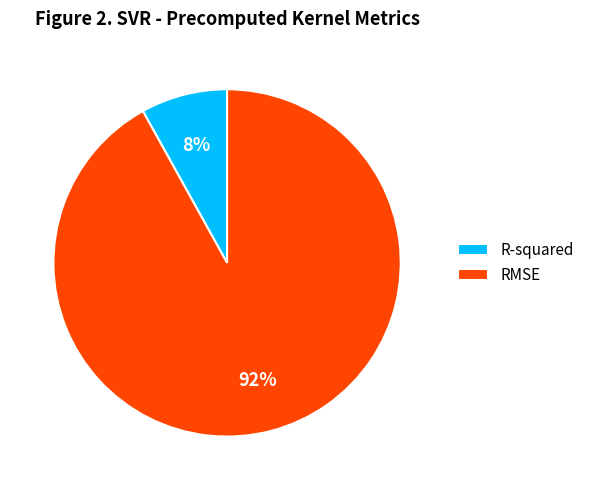

Is the sum of R-squared and RMSE greater than half?

Yes